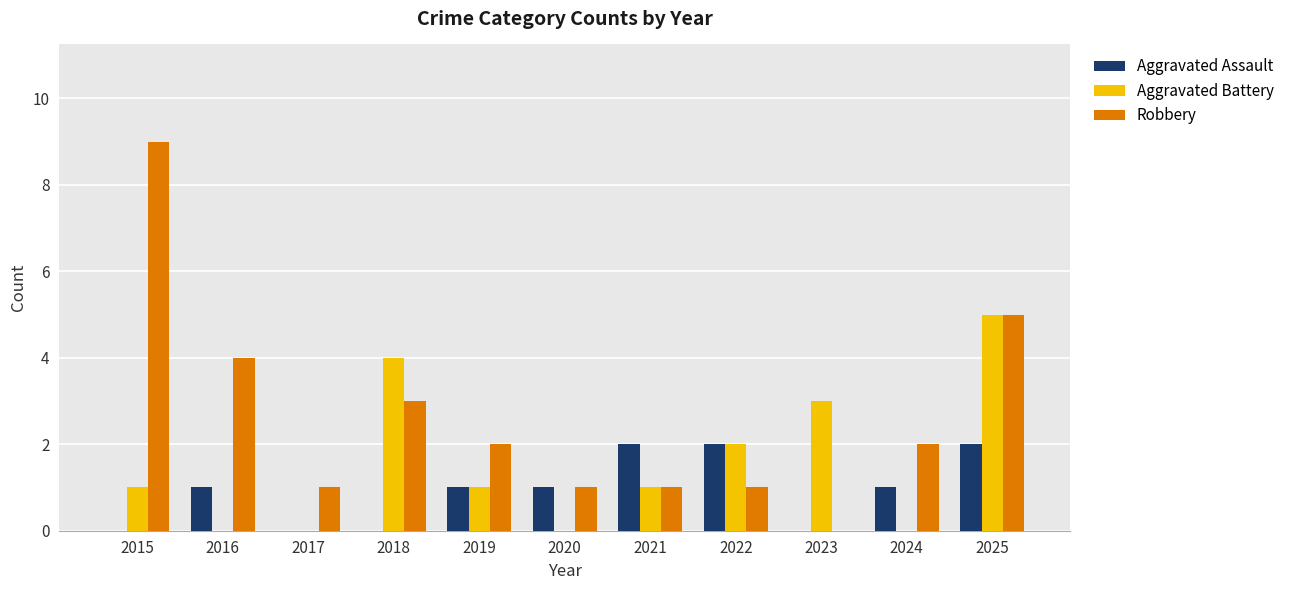

Count the number of data series in this chart.

3